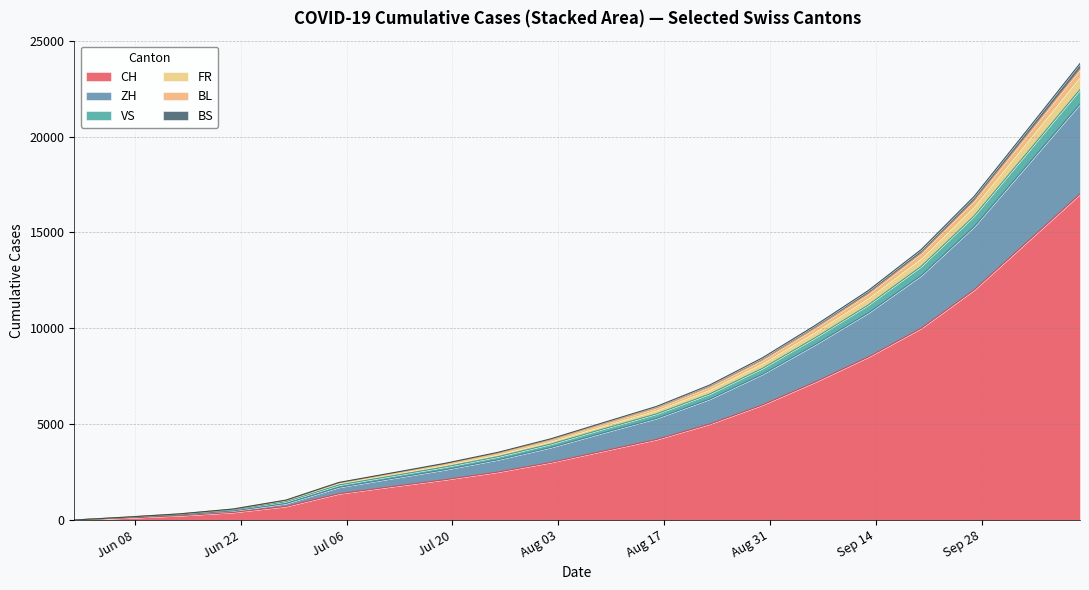

At which label does CH reach its peak?

2020-10-11